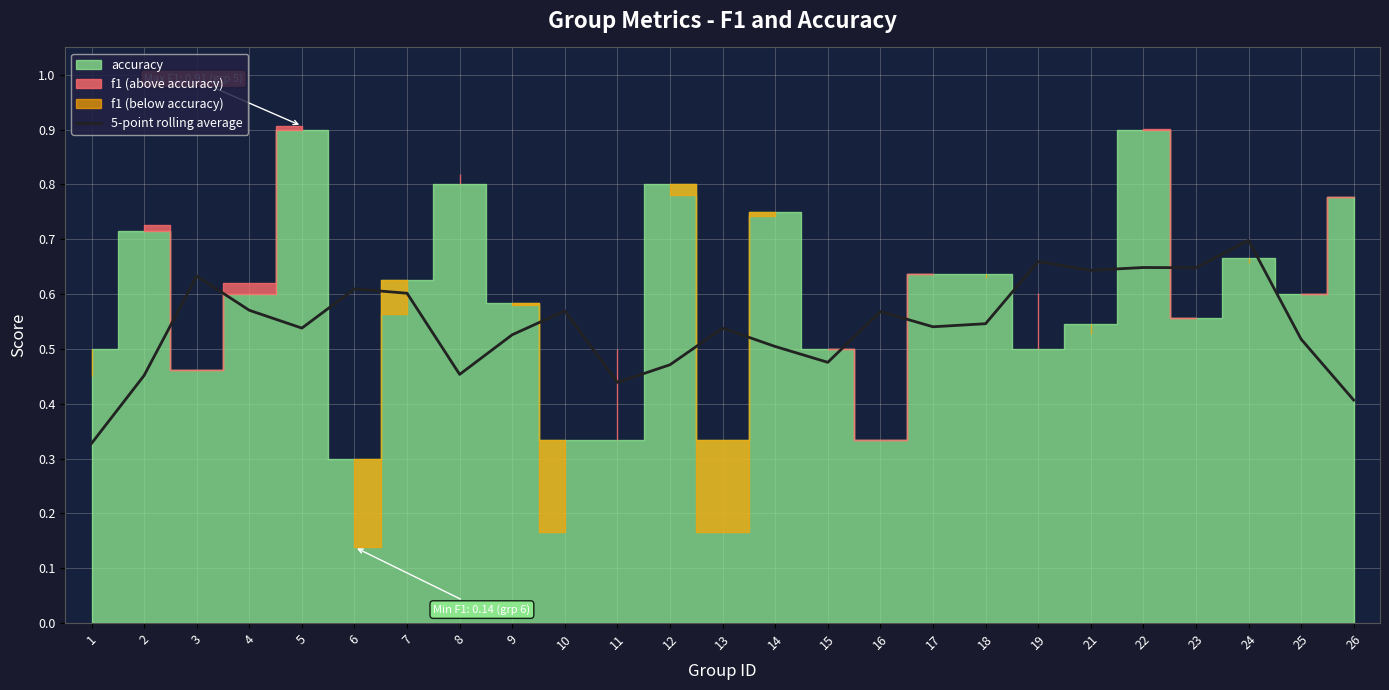

The value at 5 is 0.8. True or false?

False